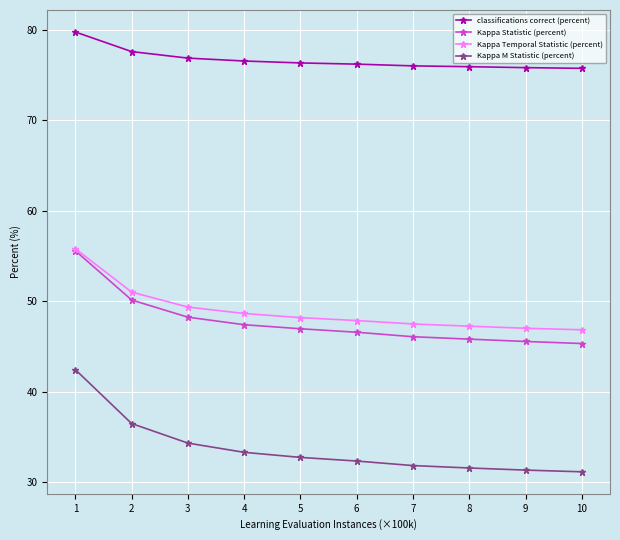

True or false: Kappa Statistic (percent) and Kappa M Statistic (percent) cross at least once.

False